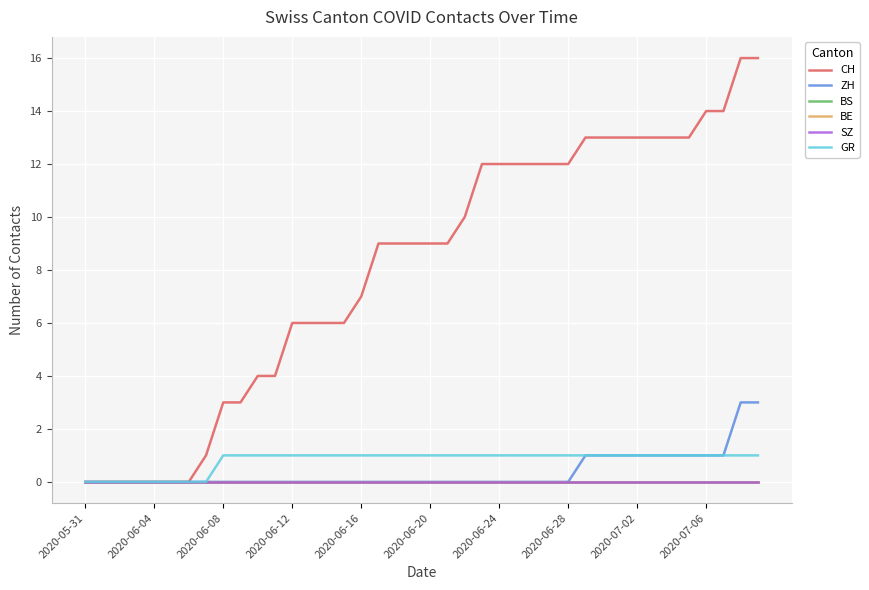

Does the chart display data point markers on the line(s)?

No